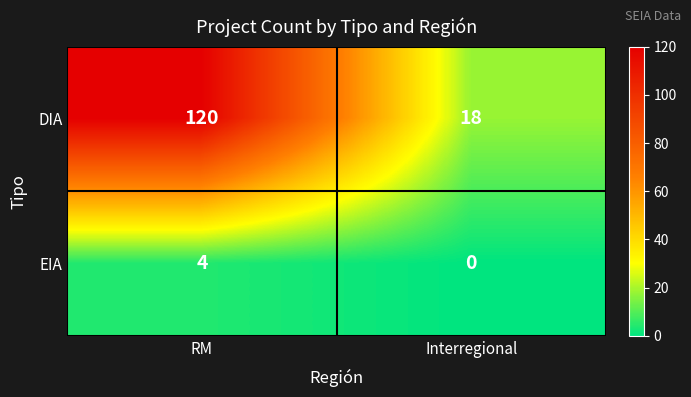

What value does the DIA series have at Interregional, to the nearest 10?

20